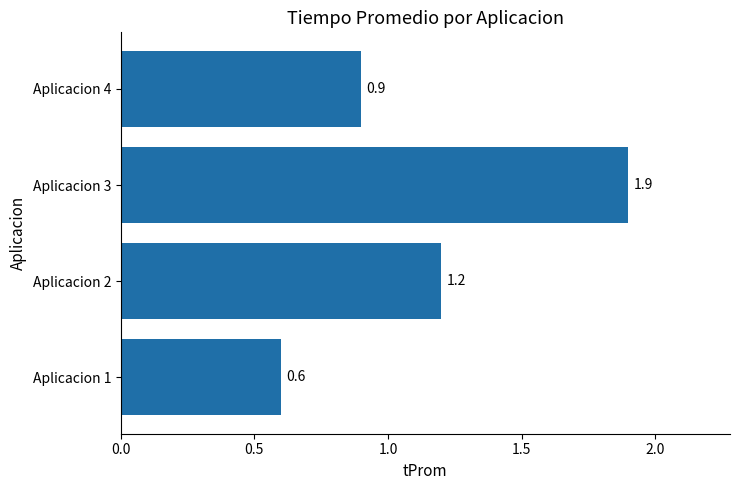

At which label is the value closest to 1?

Aplicacion 4